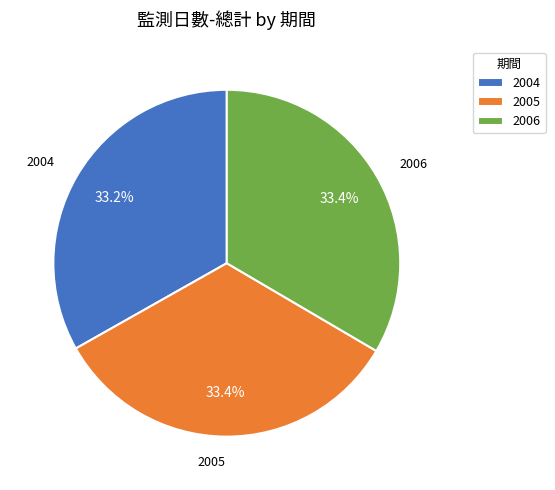

Is it true that 2004 is 33% of the pie?

True